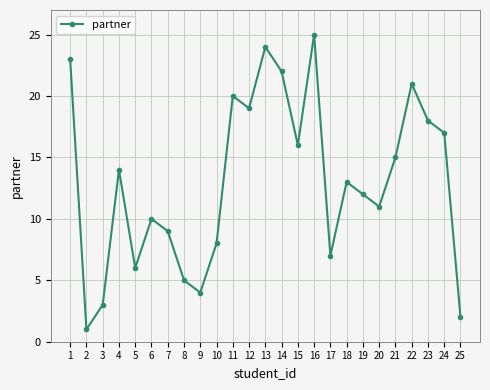

What is the change in value from 18 to 25?

-11